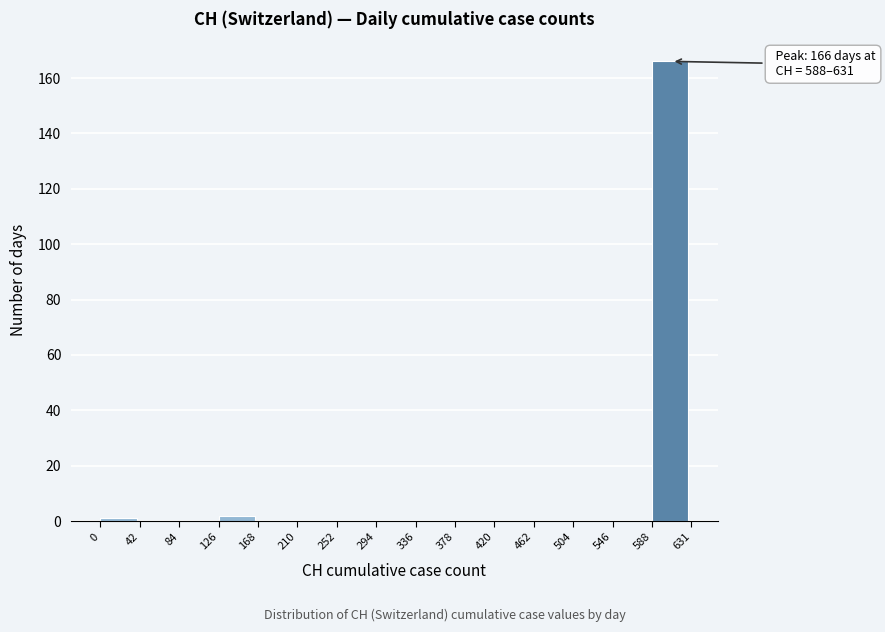

Which range on the x-axis has the tallest bar?

588 to 631